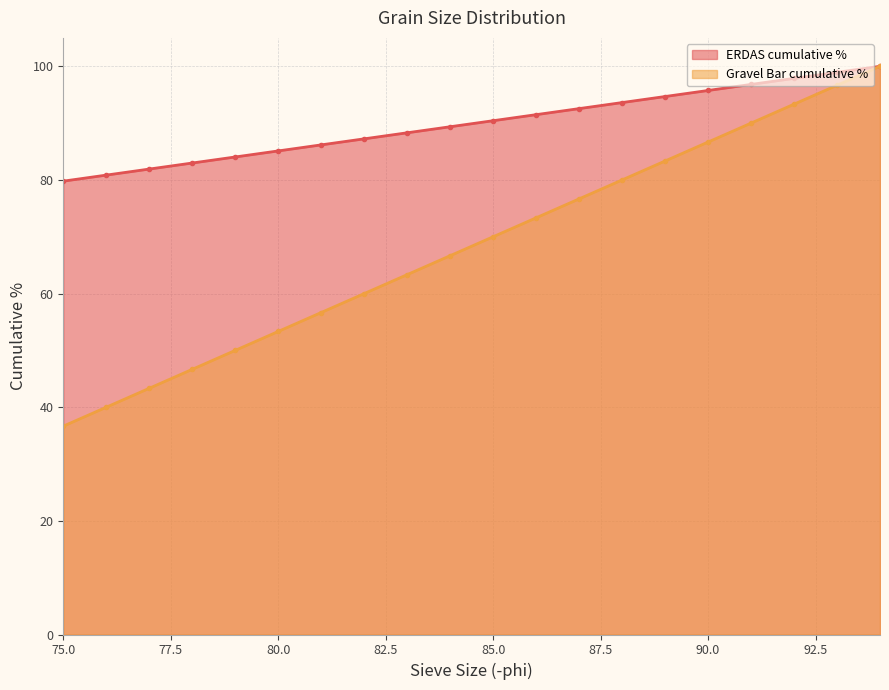

Is it true that Gravel Bar cumulative % equals 70.0 at 85.0?

True